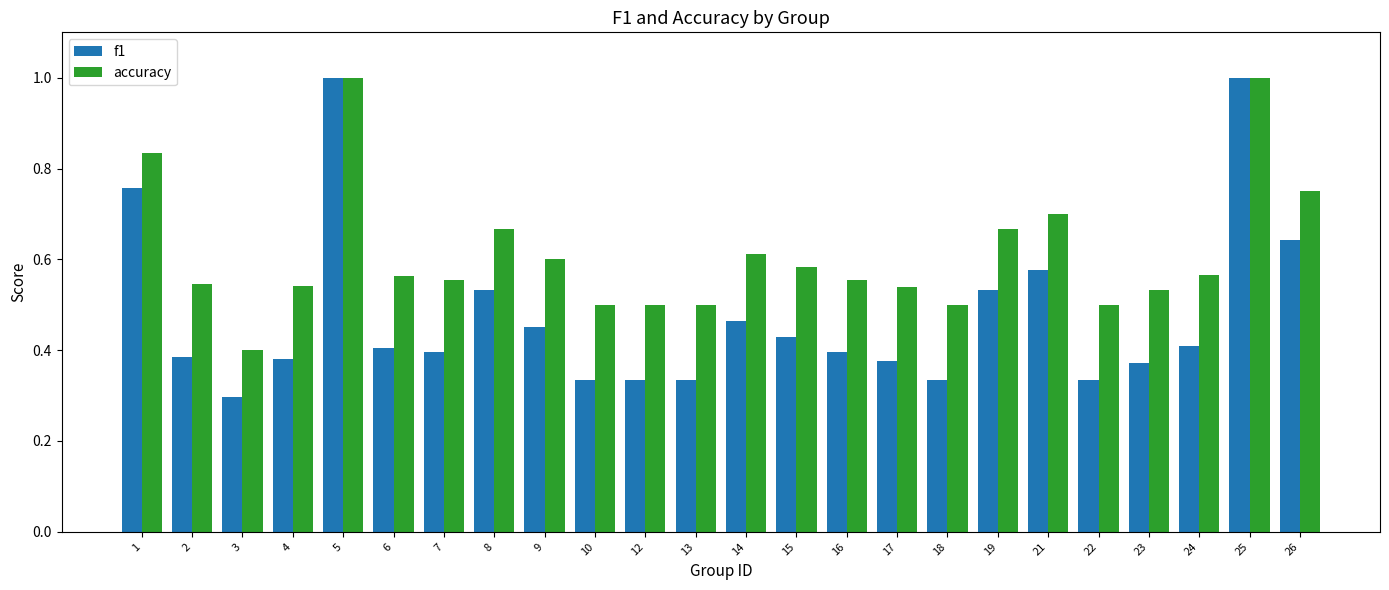

Rank the series at 12 from lowest to highest value.

f1, accuracy